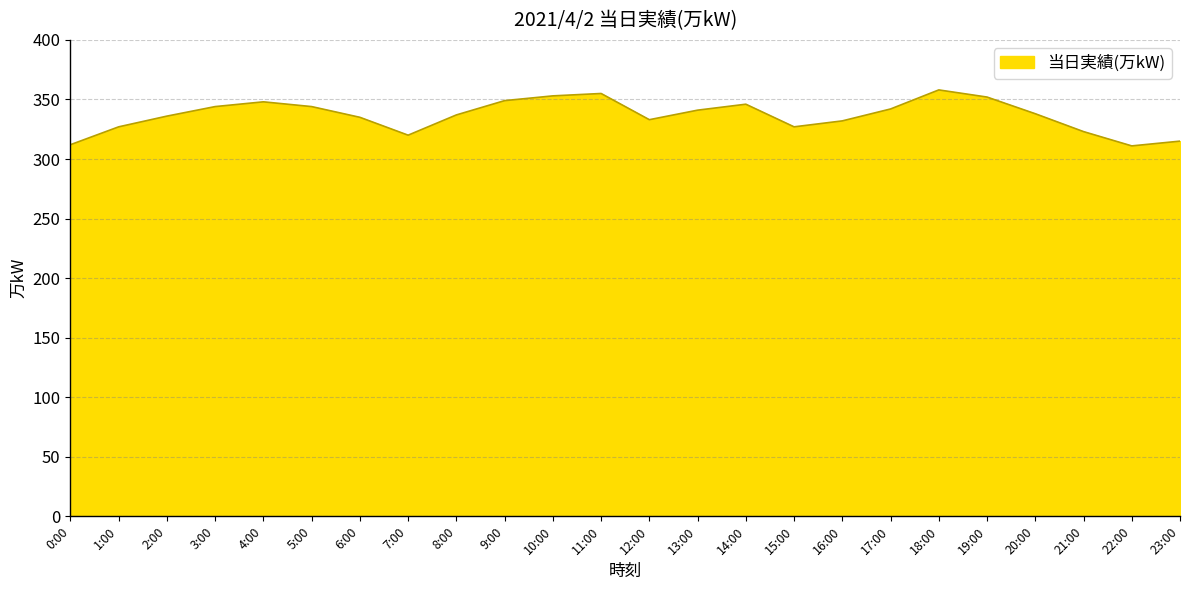

What is the difference between the second highest and second lowest values?

43